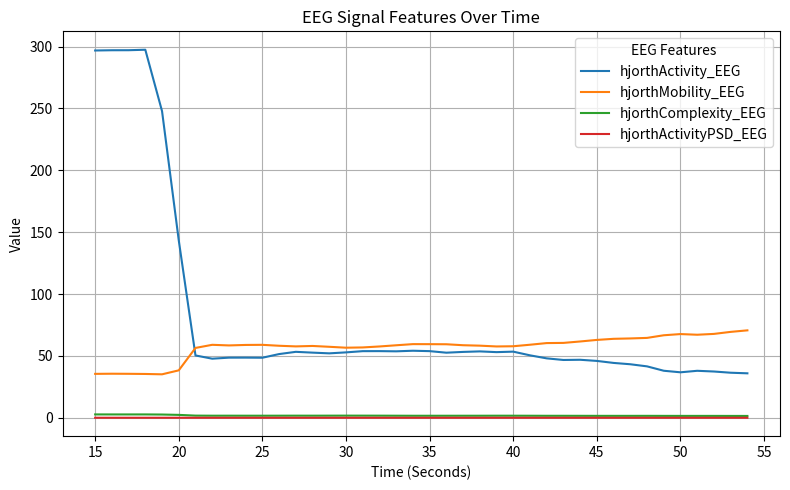

Which series has the largest total across all categories?

hjorthActivity_EEG